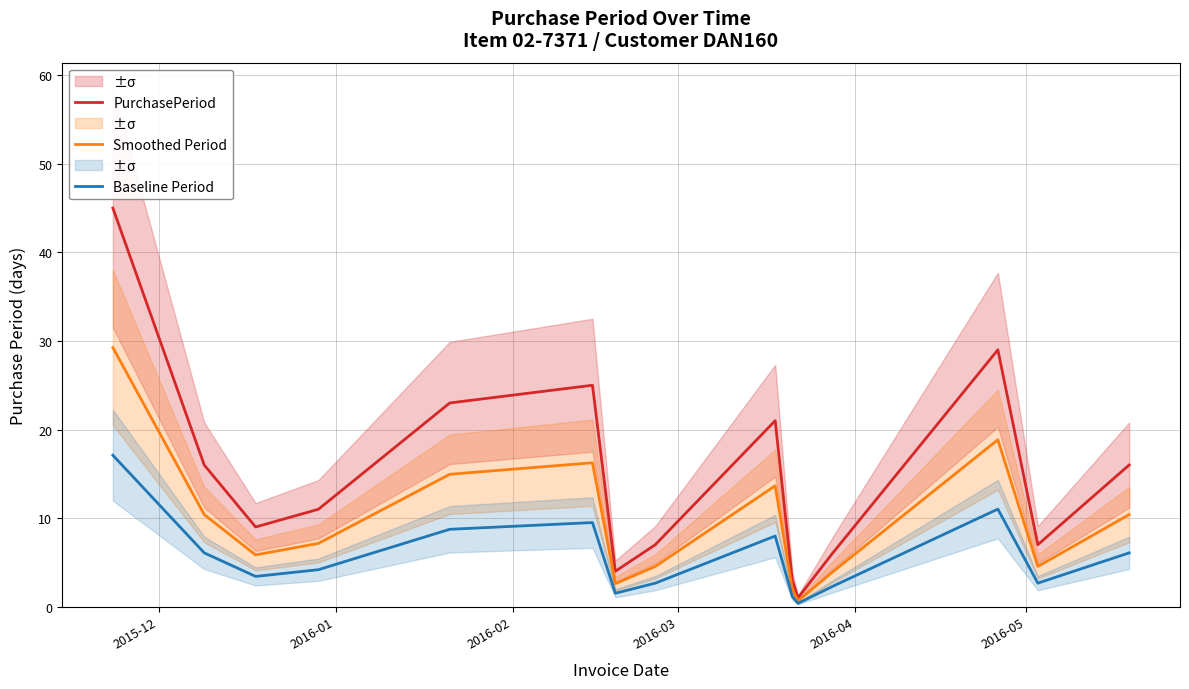

What is the difference between the maximum and minimum values in the PurchasePeriod series?

44.0